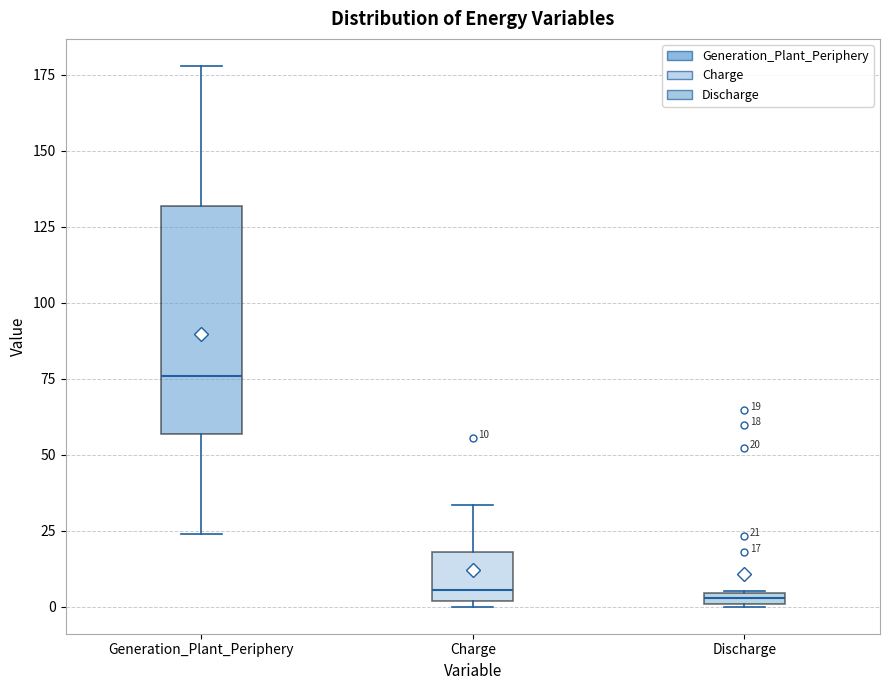

Which box is the tallest, from its lower edge to its upper edge?

Generation_Plant_Periphery